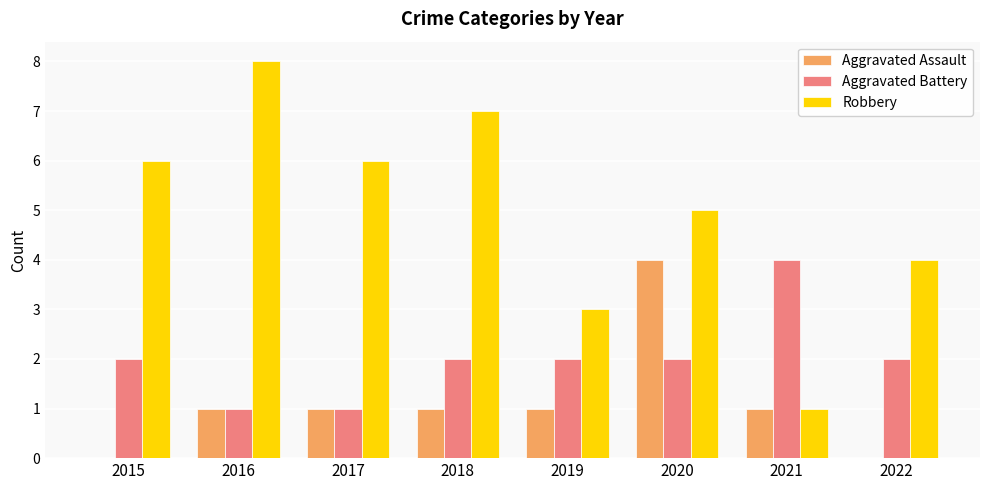

What is the highest value of the Aggravated Battery series?

4